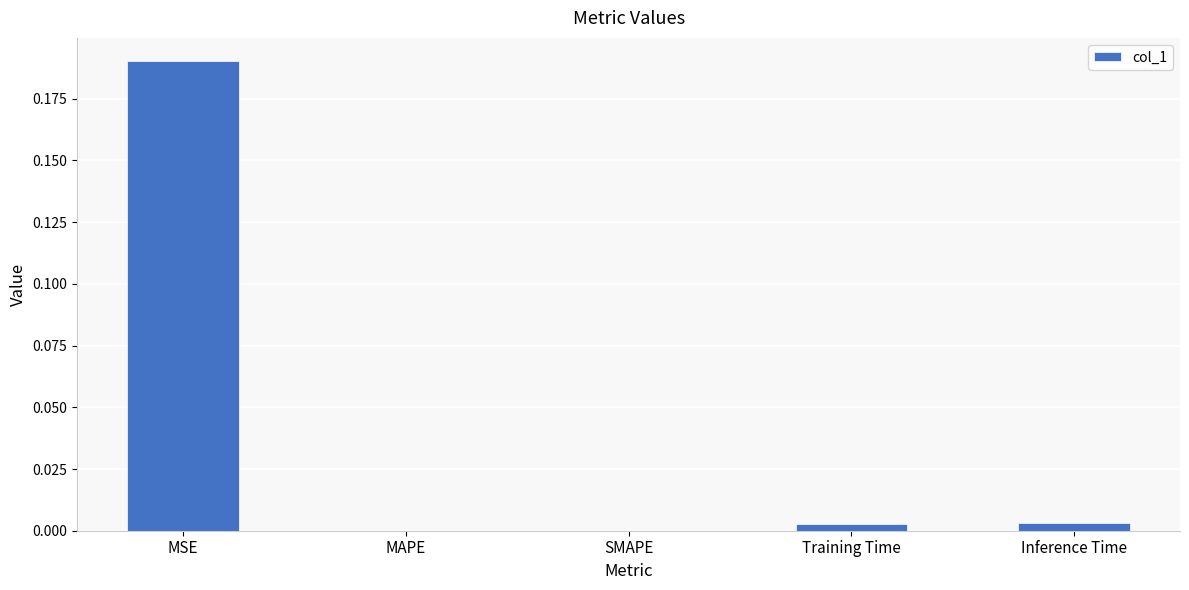

True or false: the data shows -0.1 at SMAPE.

False